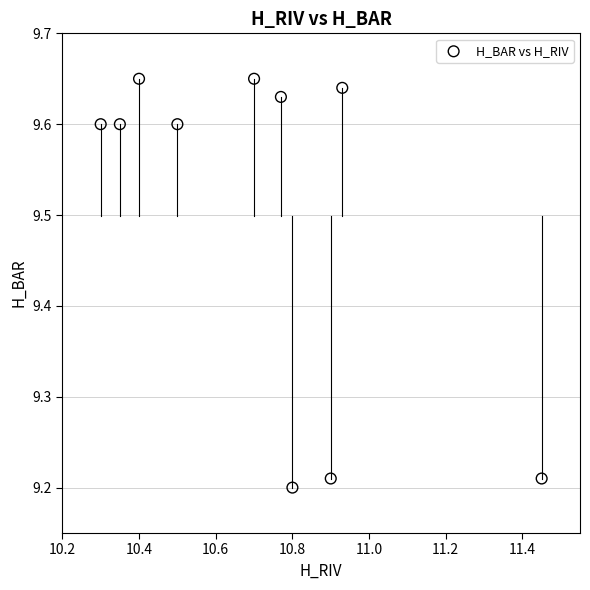

What is the average X value?

10.7